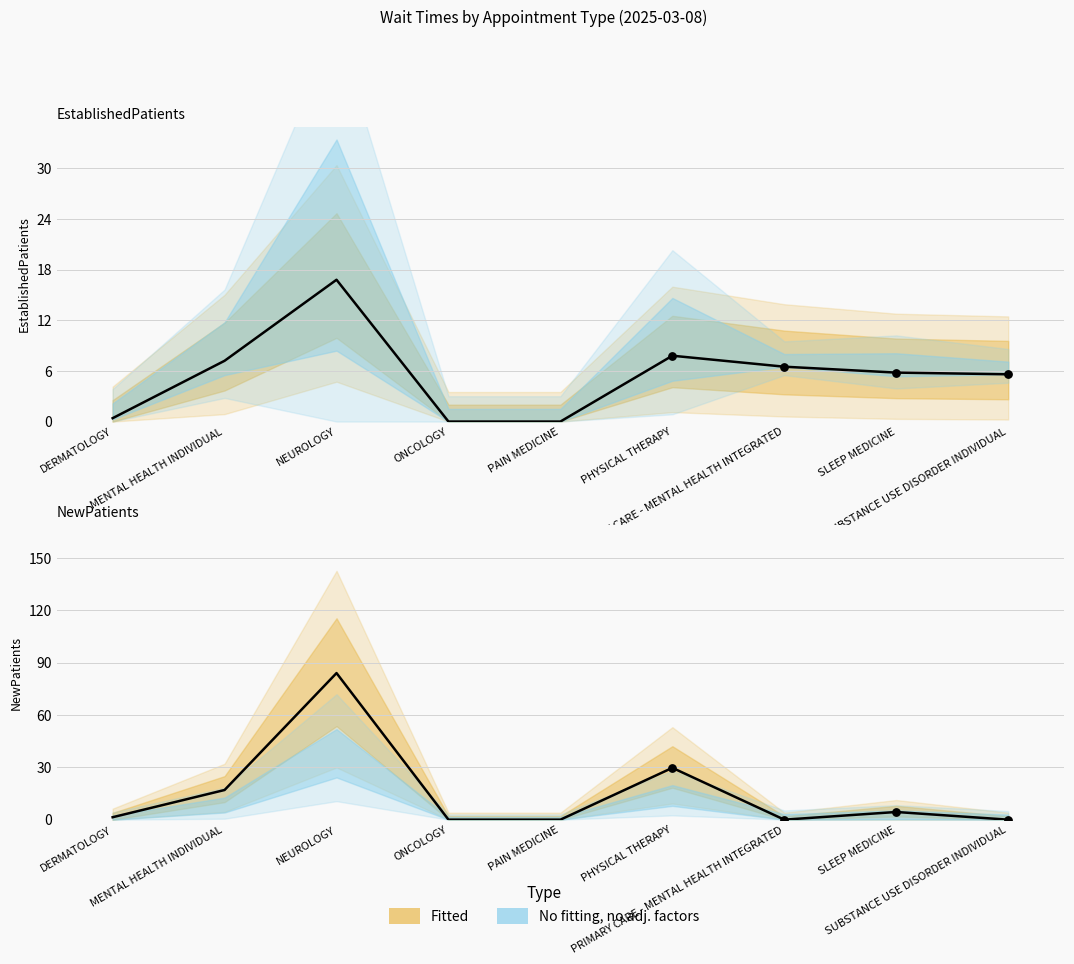

Which series has the widest spread of Y values?

NewPatients